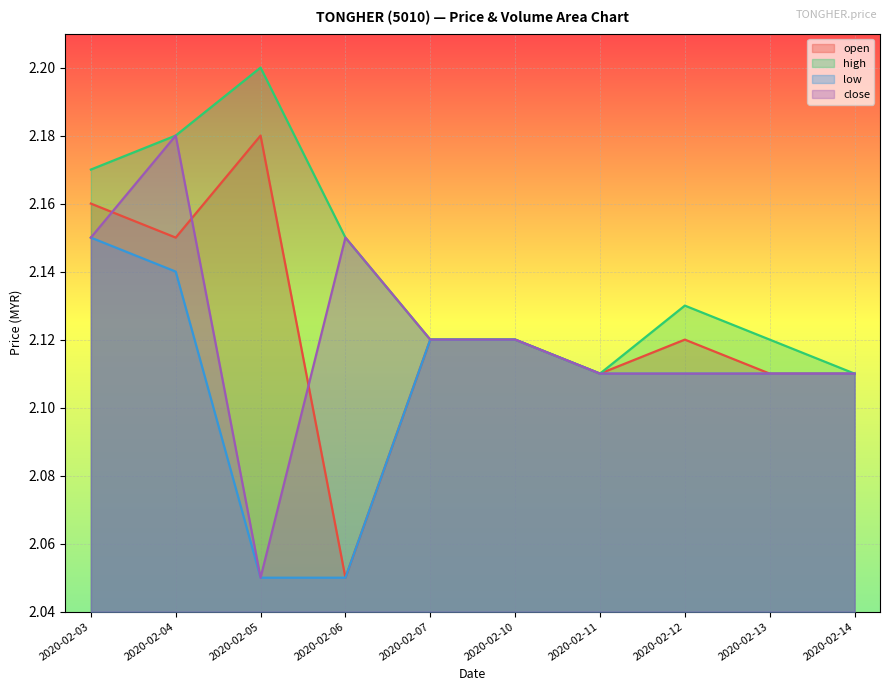

Rank the series by their maximum value, from lowest to highest.

low, open, close, high